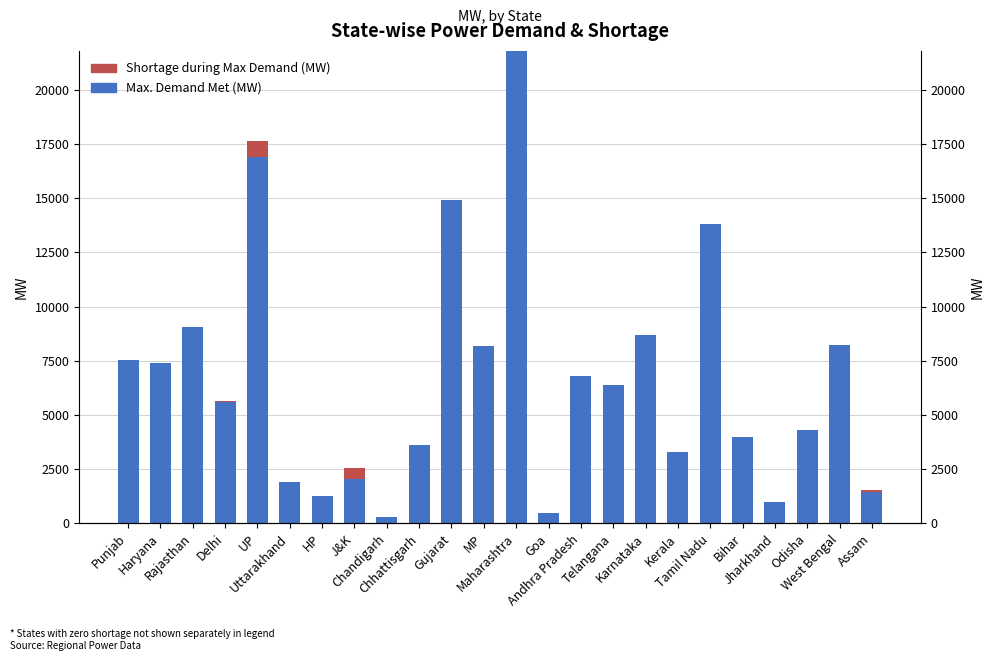

What is the value of the Max. Demand Met (MW) bar at the 8th from the left?

2035